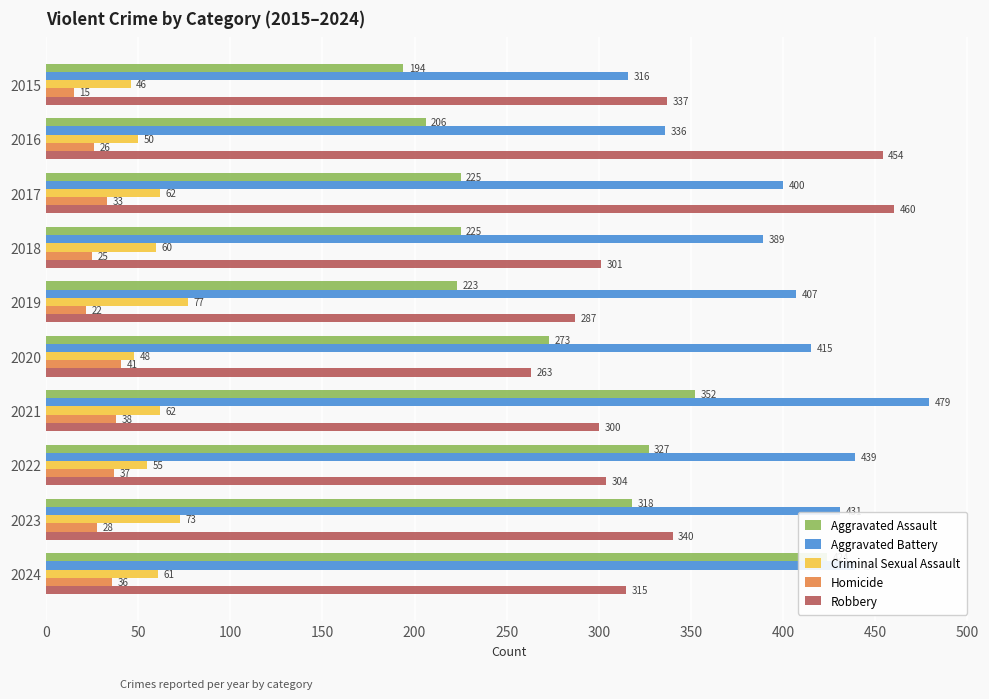

How many values in the Robbery series exceed 315?

4